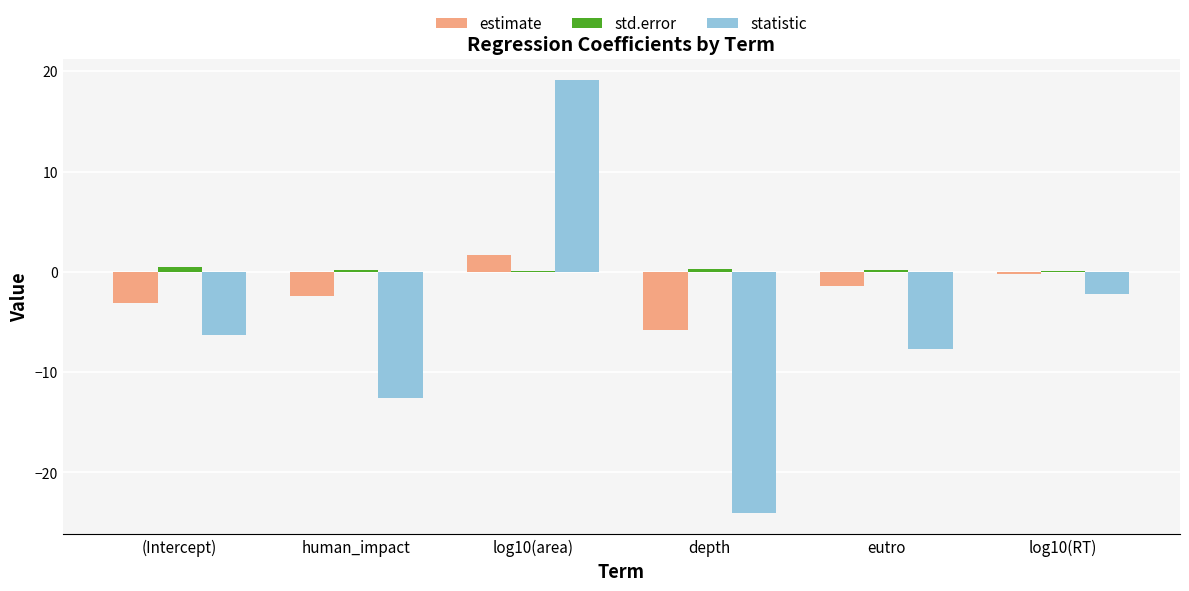

What are all the series names shown in the legend?

estimate, std.error, statistic